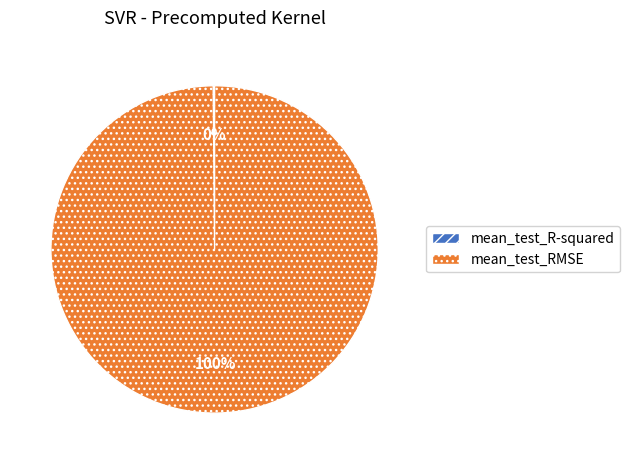

To the nearest percent, what is the average slice percentage?

50%